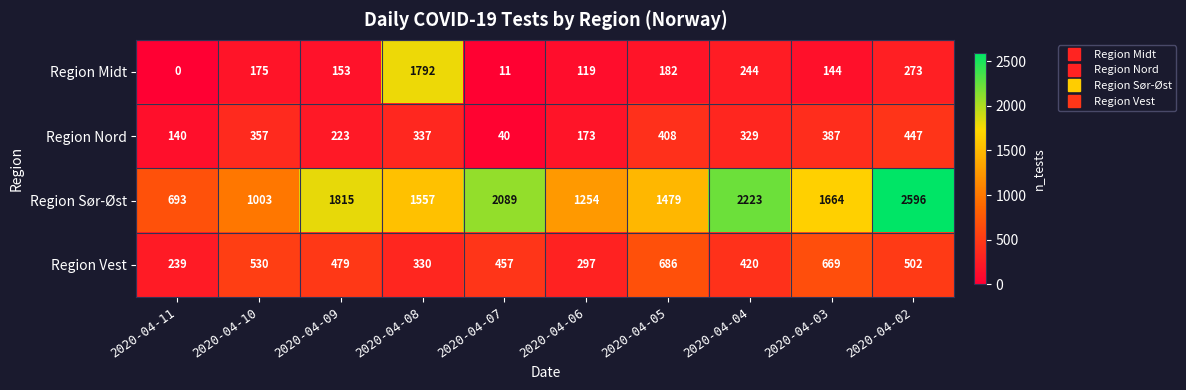

What is the average value of the Region Midt series?

309